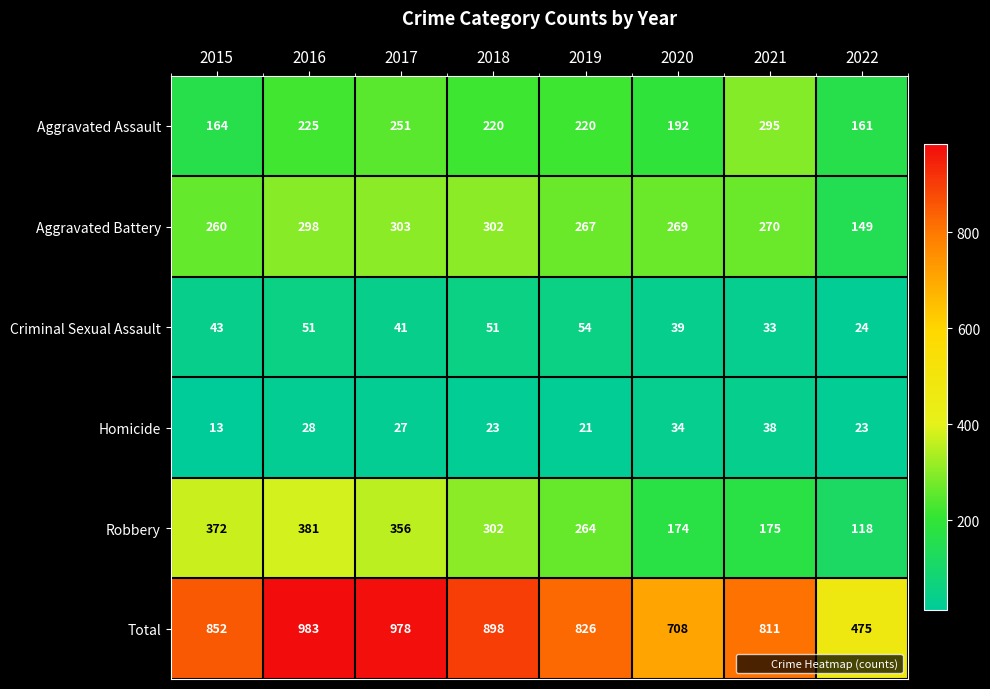

Count the number of data series in this chart.

6